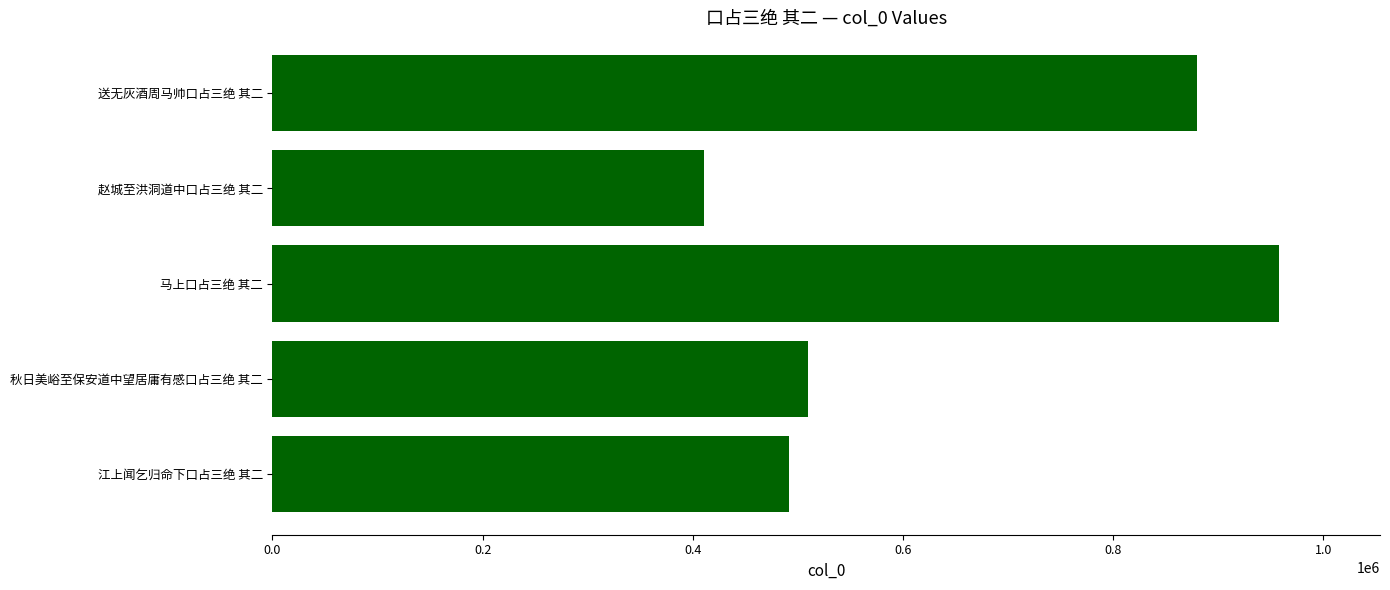

What is the average value?

649736